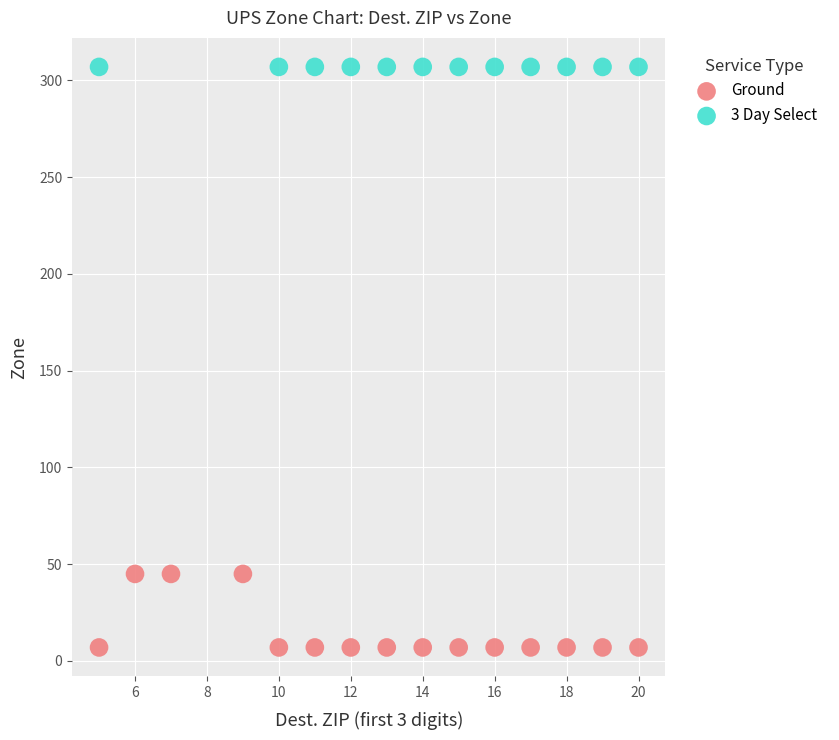

Which series contains the highest Y value?

3 Day Select